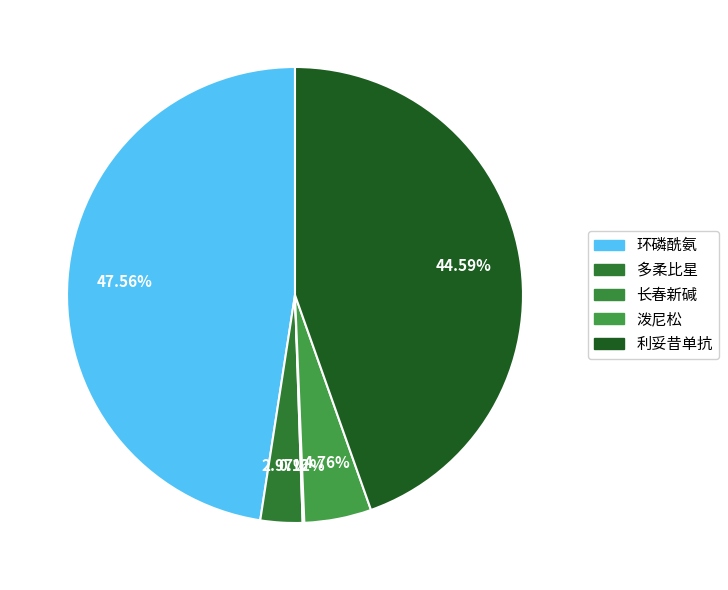

Do 利妥昔单抗 and 环磷酰氨 together represent more than half of the pie?

Yes